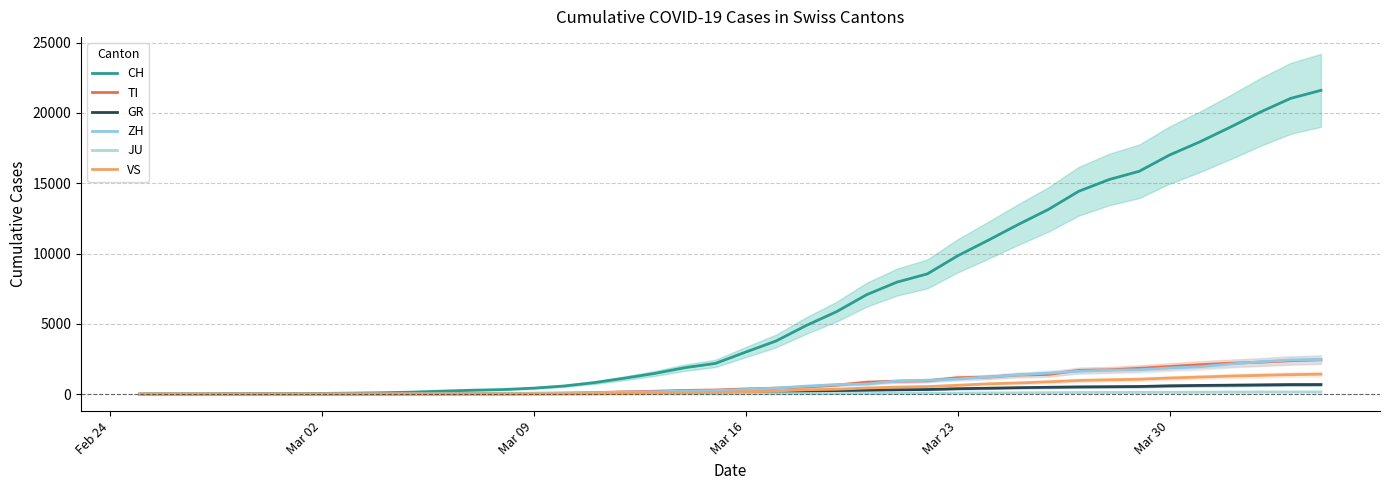

The value of CH at Mar 30 is 65. True or false?

False